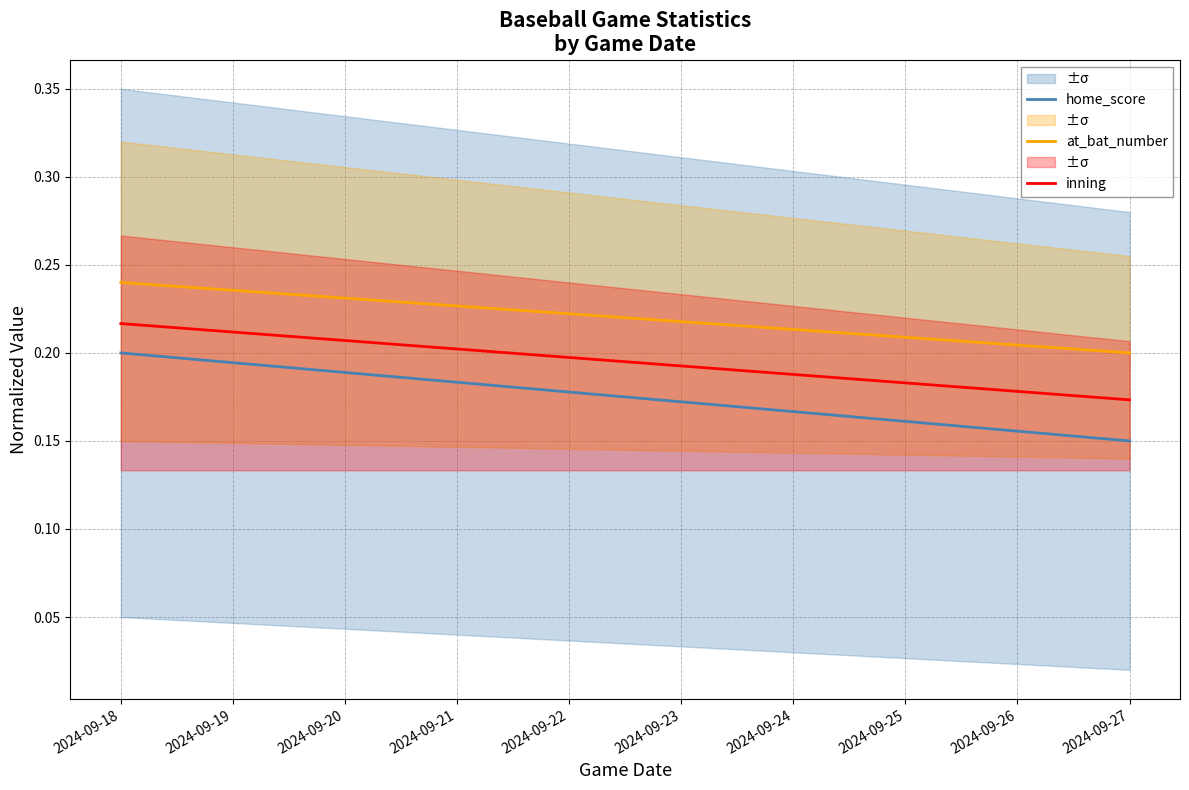

What is the value of the at_bat_number point at the 9th from the left?

0.2